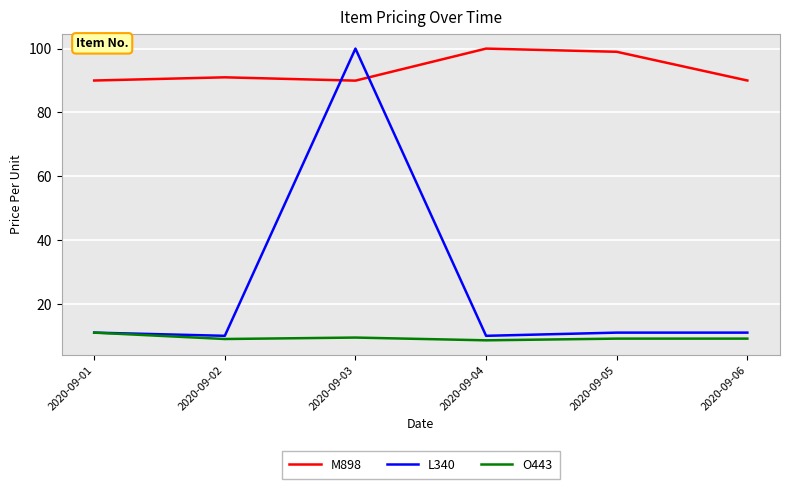

List the series in order of their overall mean, lowest first.

O443, L340, M898